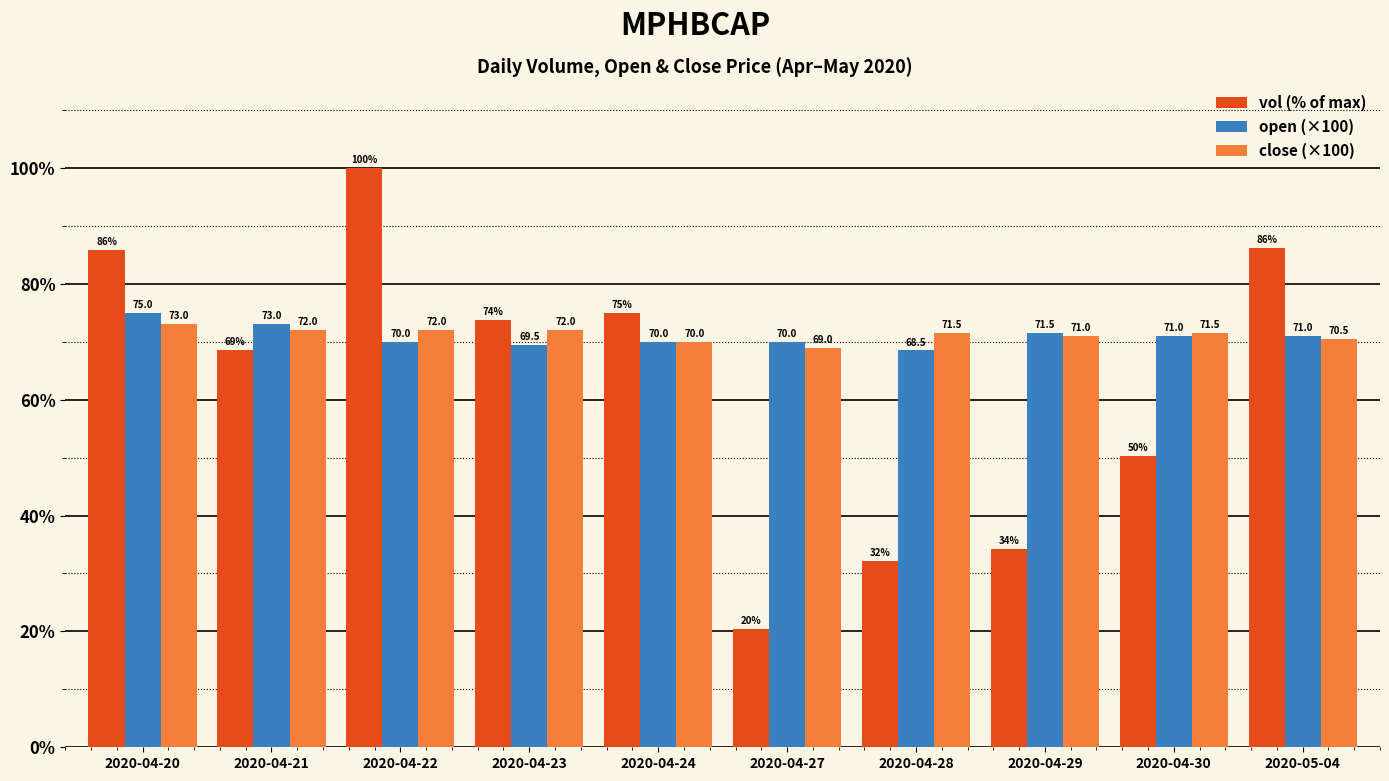

True or false: open (×100) has a value of 38.2 at 2020-04-30.

False